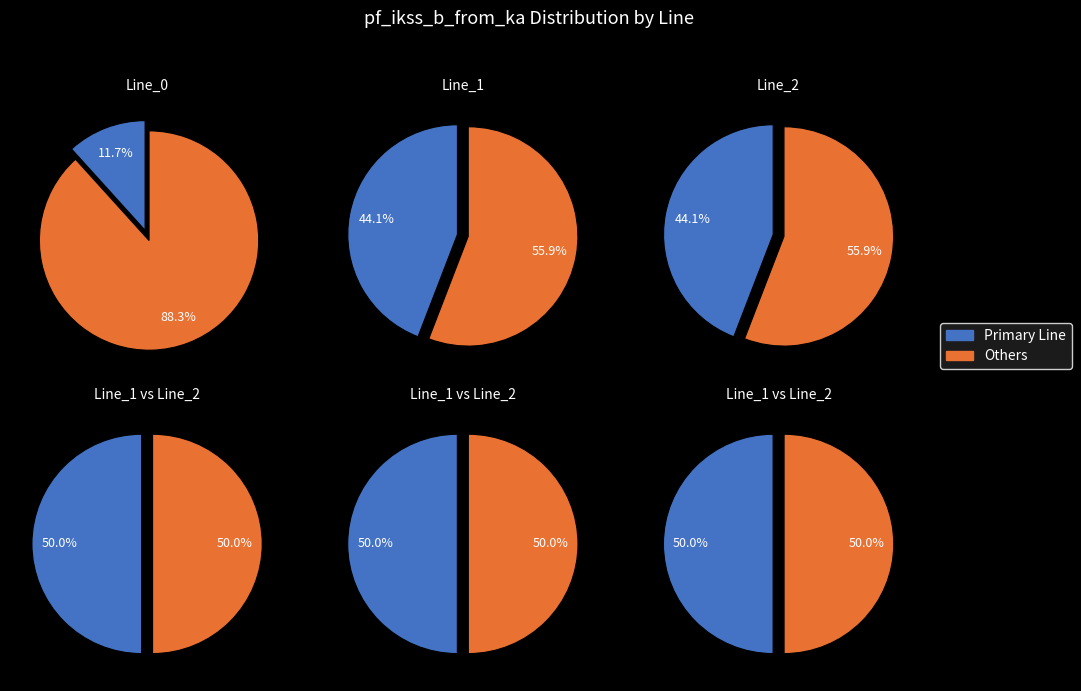

Does Line_1 account for over 50% of the chart?

No